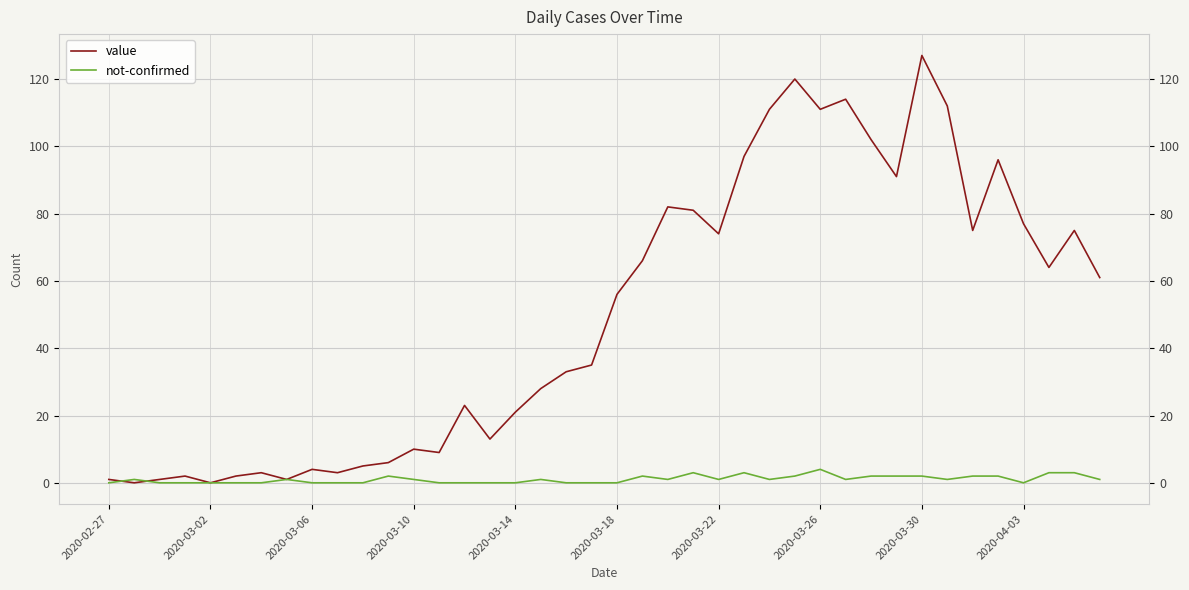

Rank the series by their maximum value, from highest to lowest.

value, not-confirmed